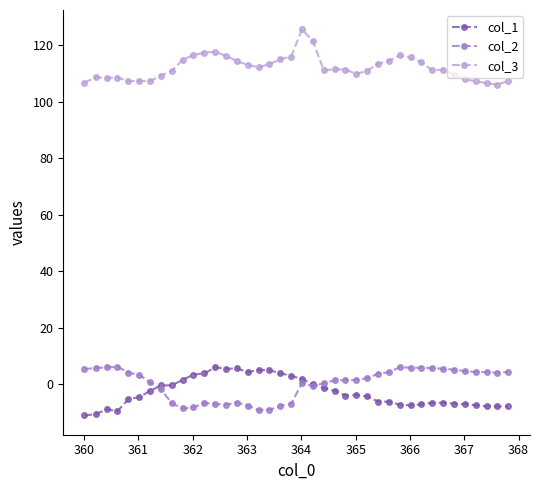

True or false: col_1 and col_3 cross at least once.

False